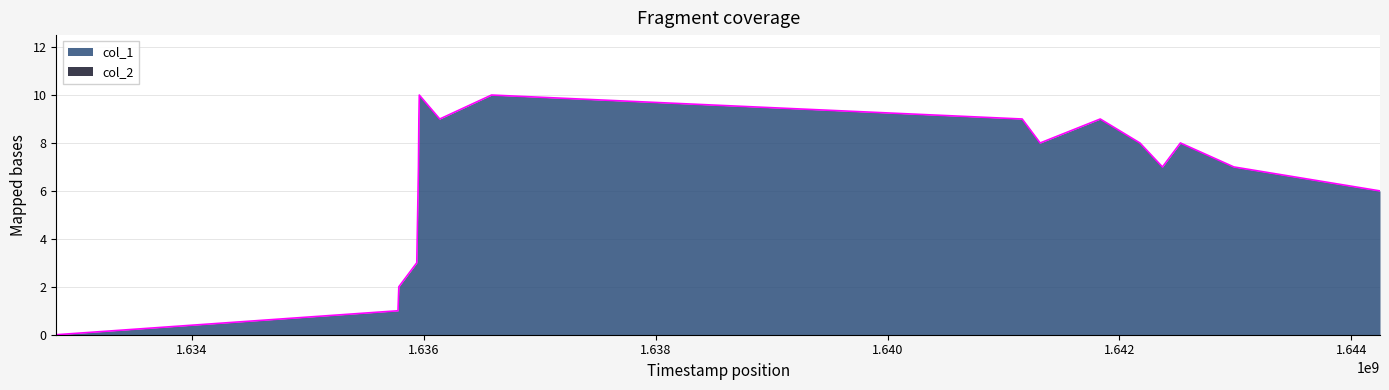

Rank the categories by value from highest to lowest.

1635962626, 1636585444, 1635959032, 1636139043, 1641161127, 1641834315, 1641315939, 1642176337, 1642525494, 1635955424, 1642370709, 1642986316, 1635951836, 1644246371, 1635948245, 1635941035, 1635786223, 1635779033, 1632832562